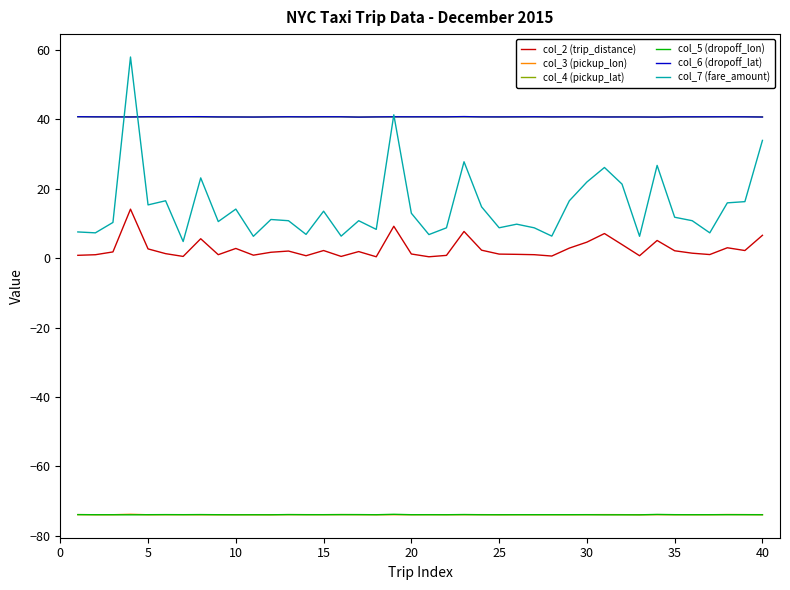

What is the greatest value displayed?

58.0